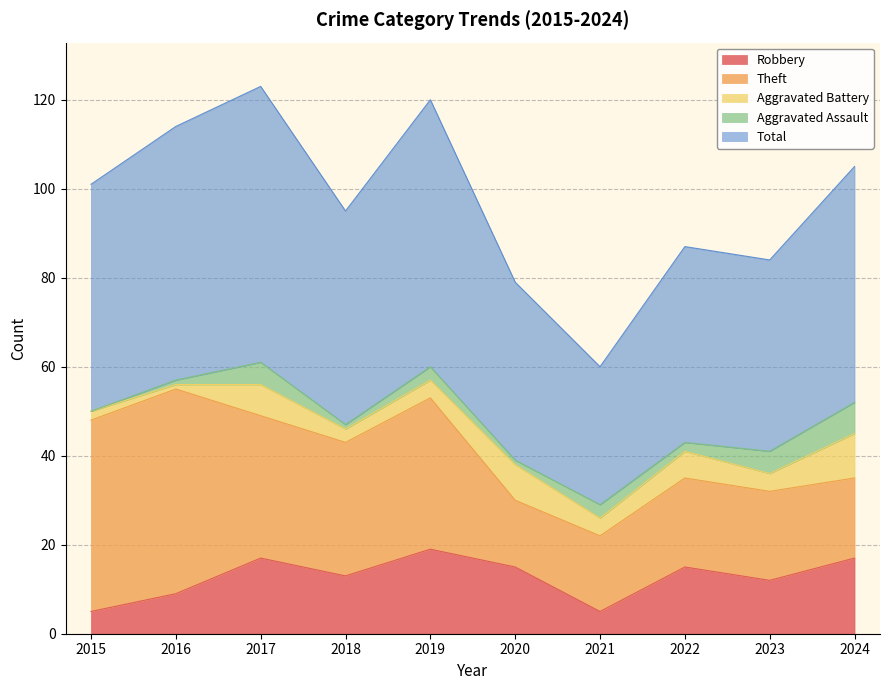

List the series in order of their peak value, lowest first.

Aggravated Assault, Aggravated Battery, Robbery, Theft, Total